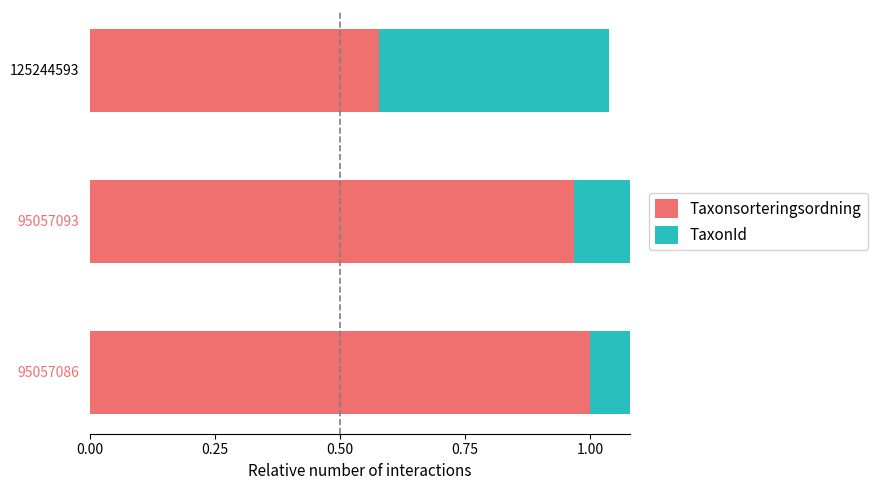

Rank the series by their average value, from lowest to highest.

TaxonId, Taxonsorteringsordning